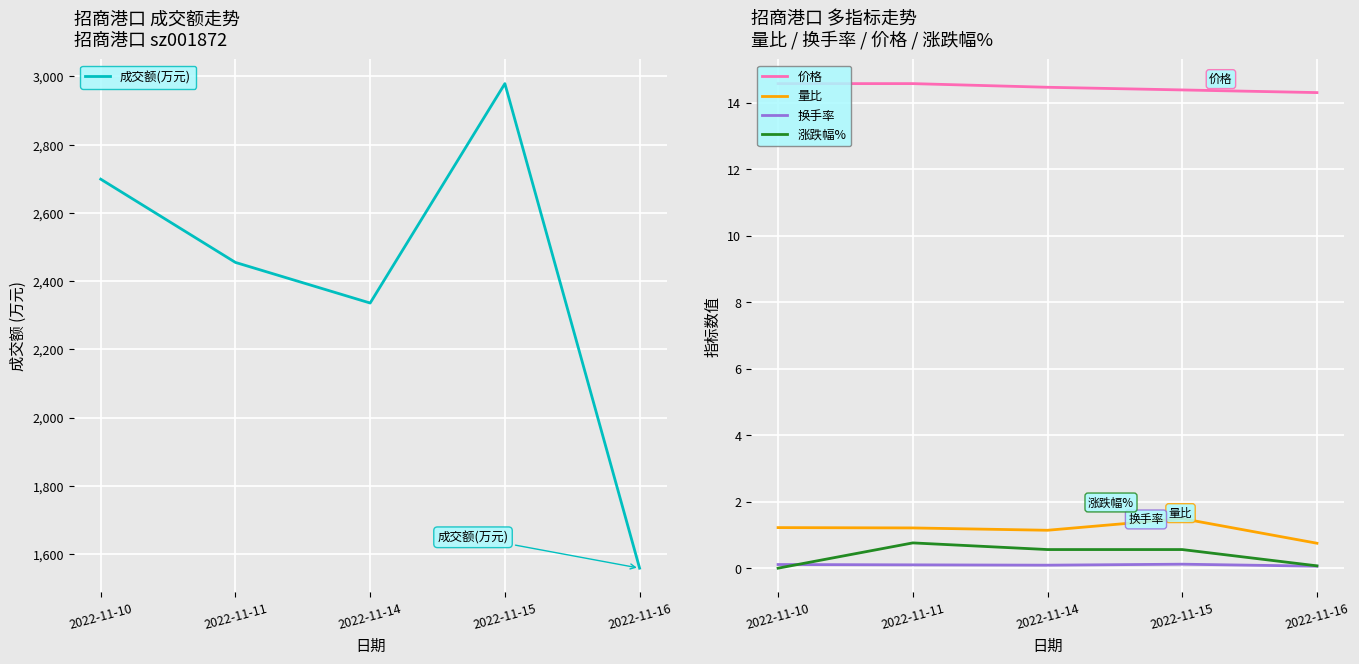

Which has a higher value, 2022-11-16 or 2022-11-14?

2022-11-14